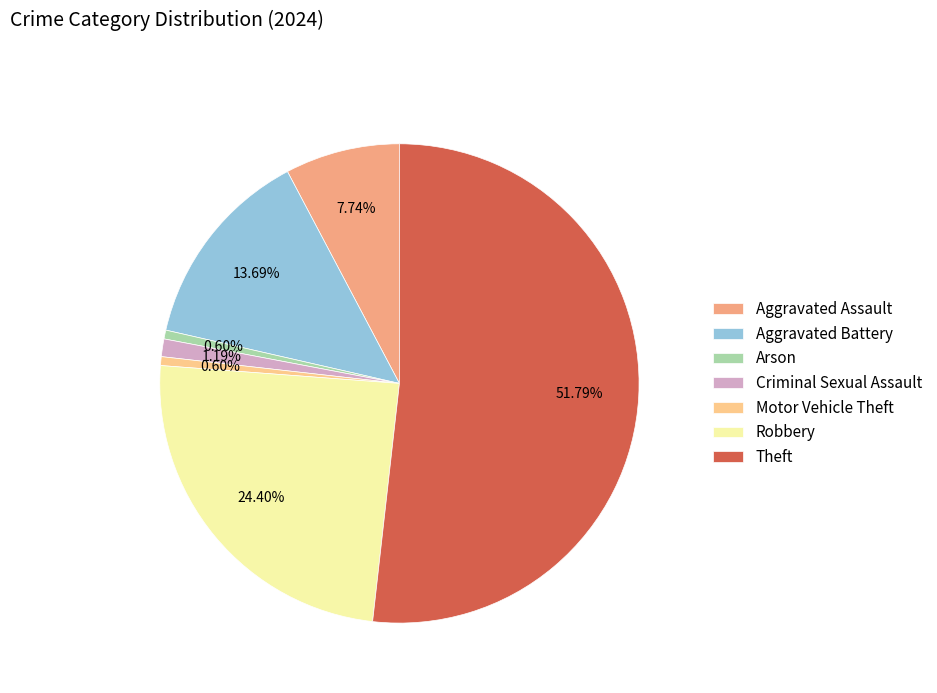

How much of the chart is everything except Motor Vehicle Theft?

99.4%